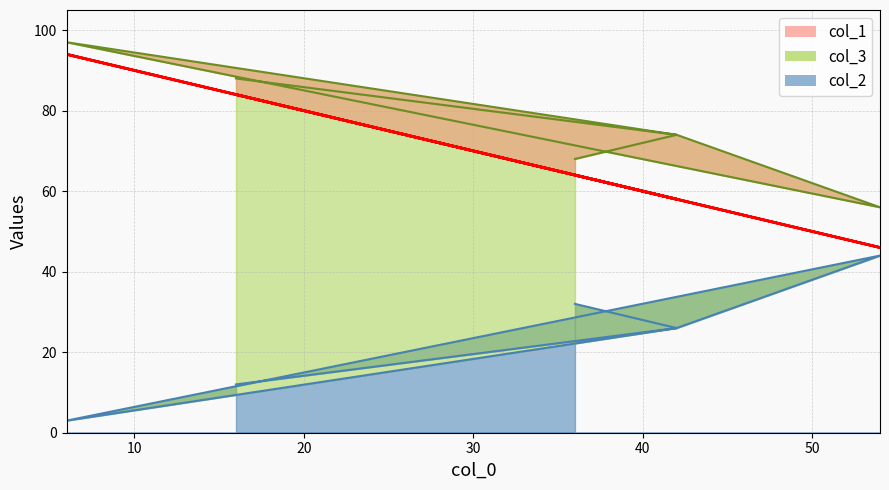

The value of col_1 at 42 is 58. True or false?

True